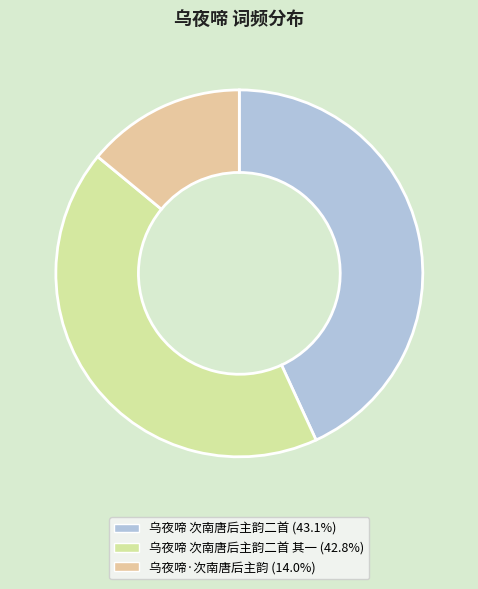

How many segments does this pie chart have?

3